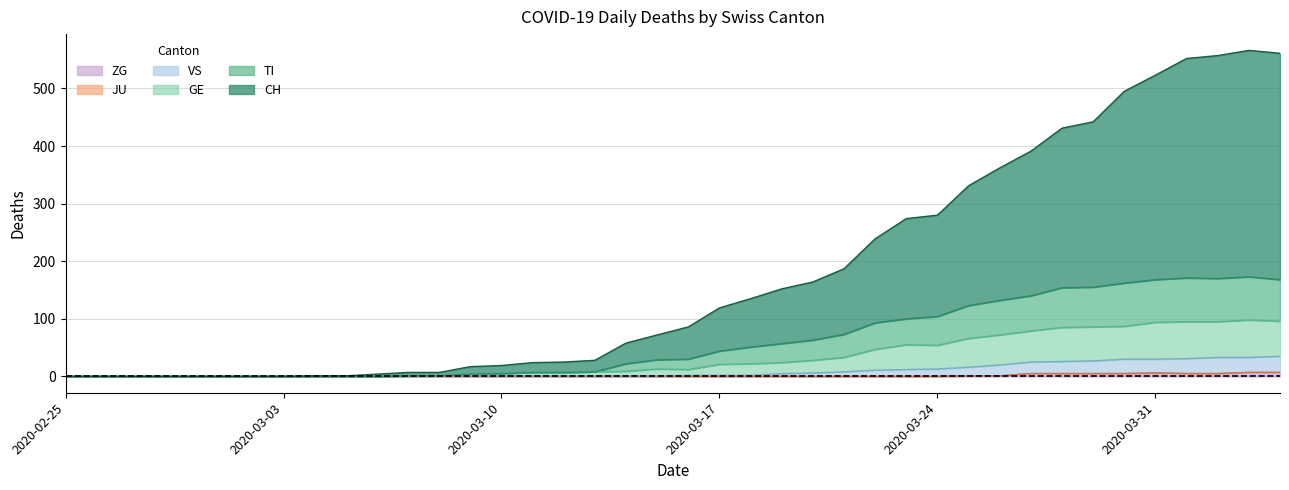

What is the difference between the maximum and minimum values in the GE series?

98